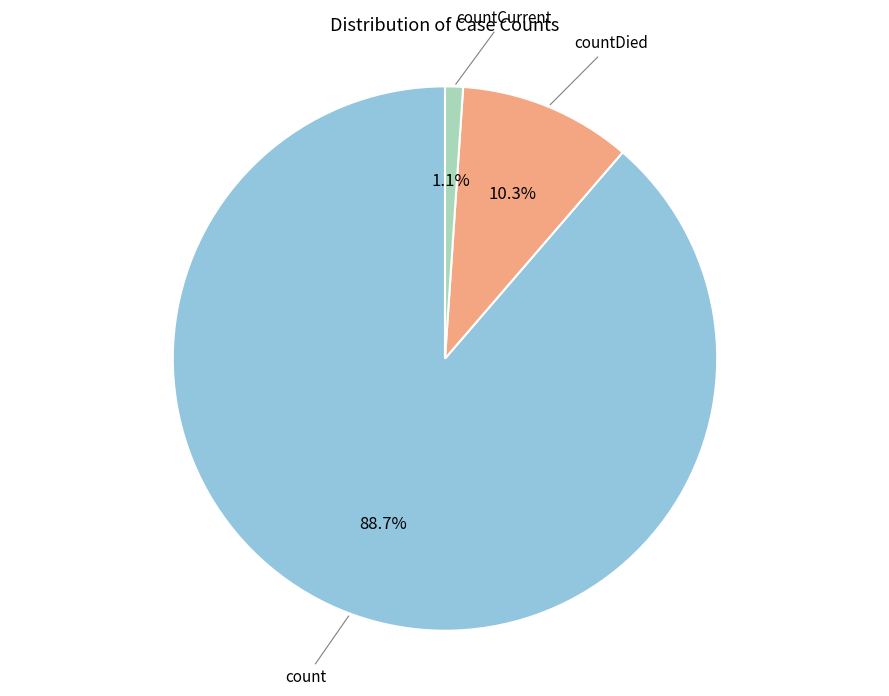

Is there any slice that represents more than half of the pie?

Yes